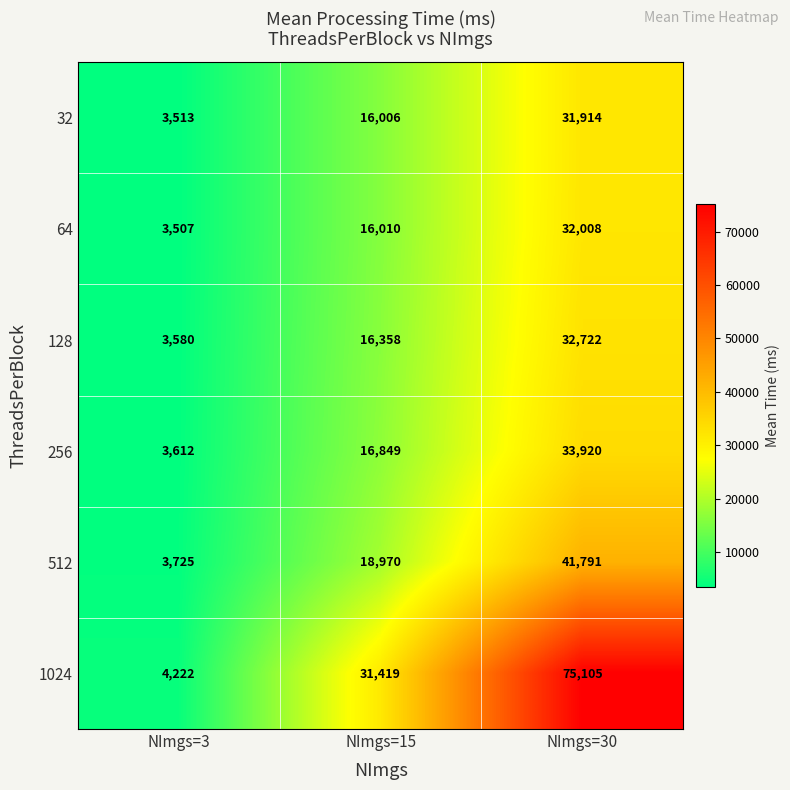

Which label corresponds to the largest value in the chart?

NImgs=30